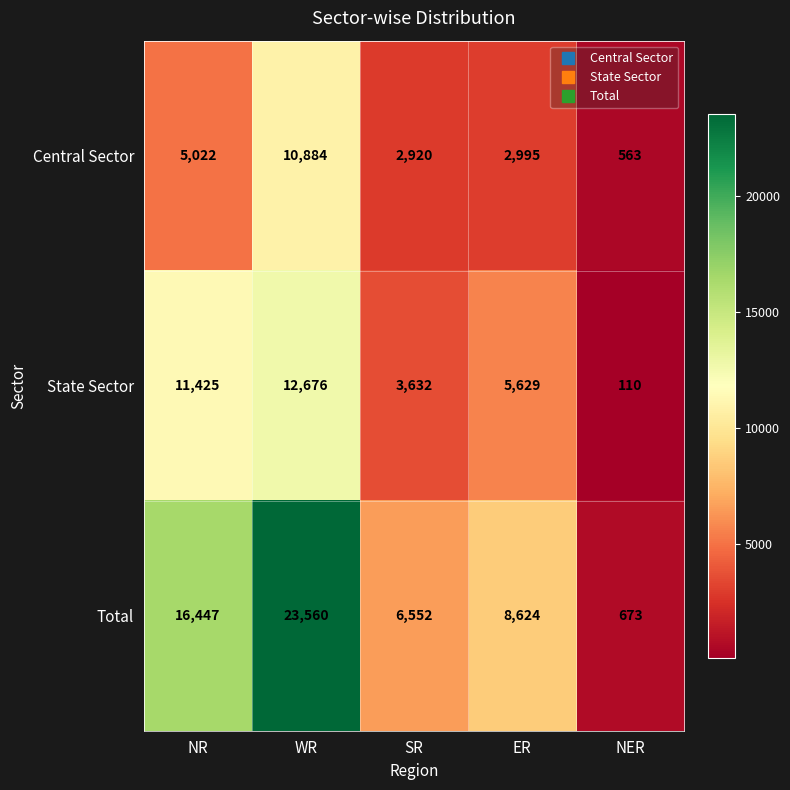

What is the sum of the State Sector values at SR and NR?

15057